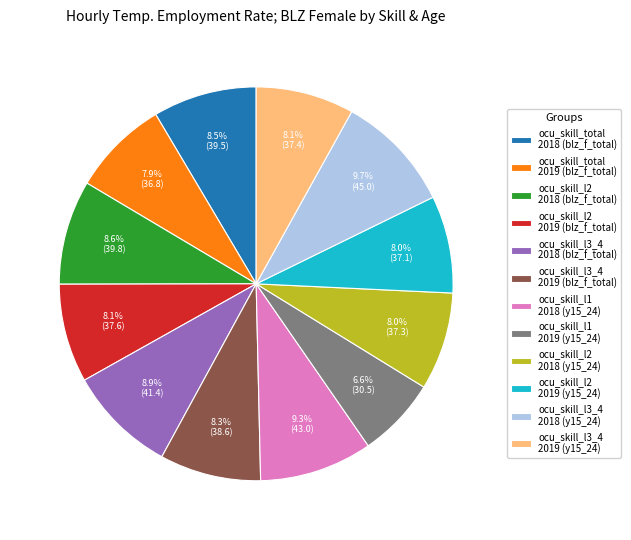

Is there a majority slice in this chart?

No